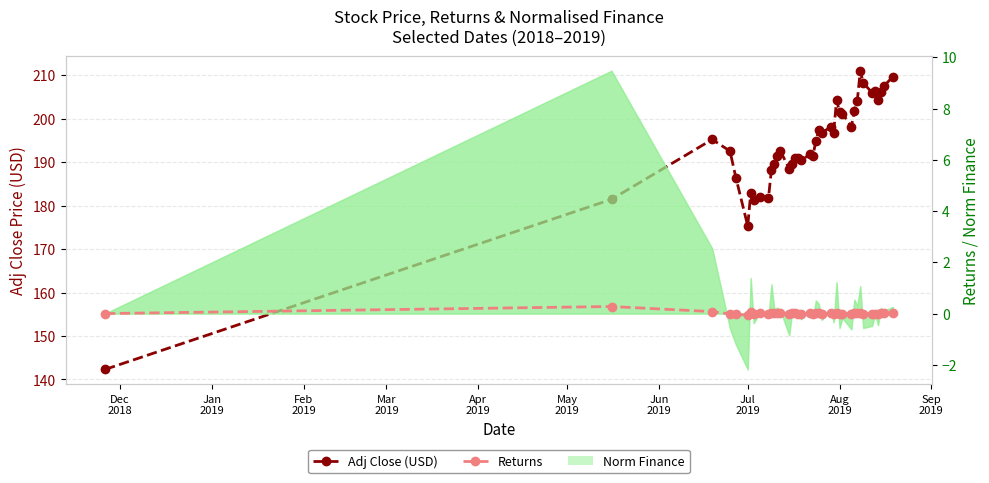

Which series has the largest range (max minus min)?

Adj Close (USD)